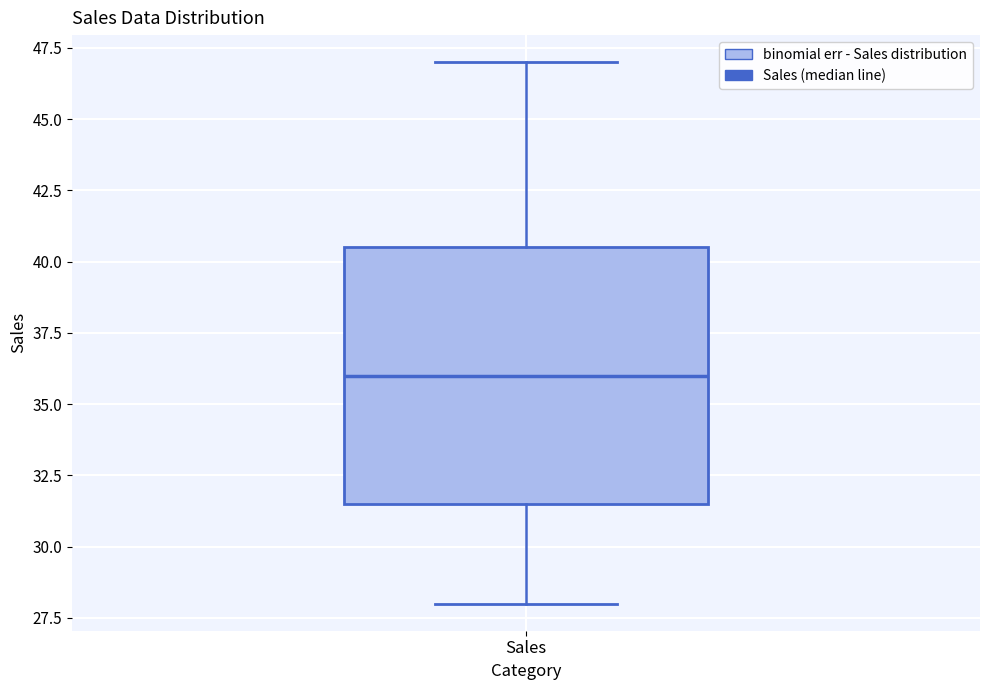

Transcribe this box plot: give where the median line is, the range the box spans, and where the two whiskers end, as read against the y-axis. The values are not printed on the chart, so give them approximately, as read against the axis.

median 36.0, box 31.5 to 40.5, whiskers 28.0 to 47.0